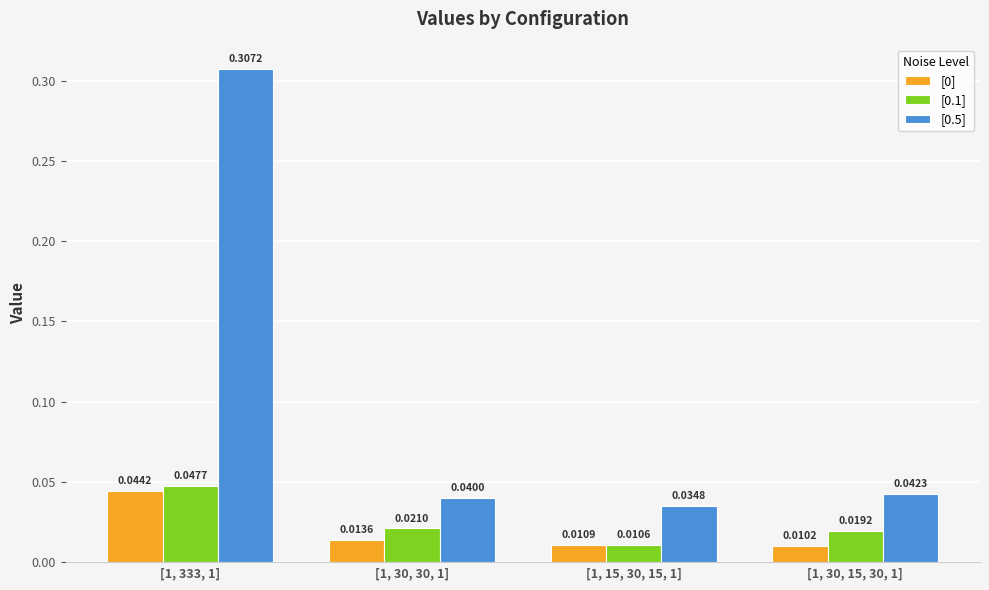

Which series has the widest spread of values?

[0.5]